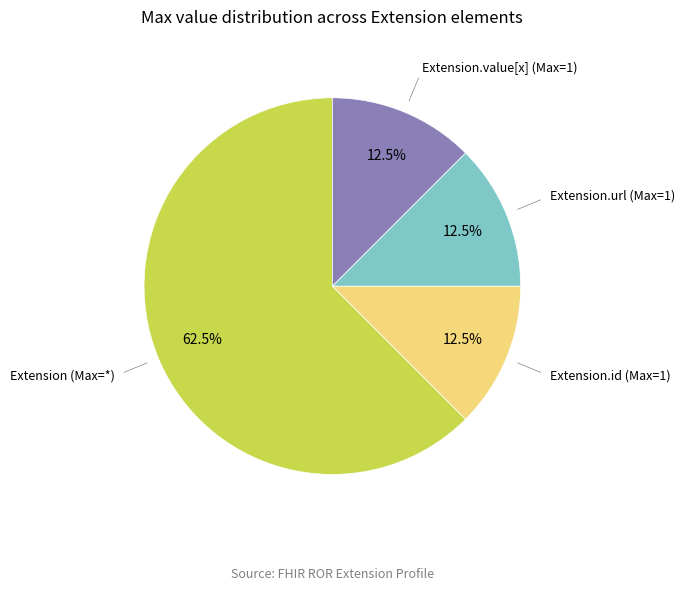

Is there a majority slice in this chart?

Yes